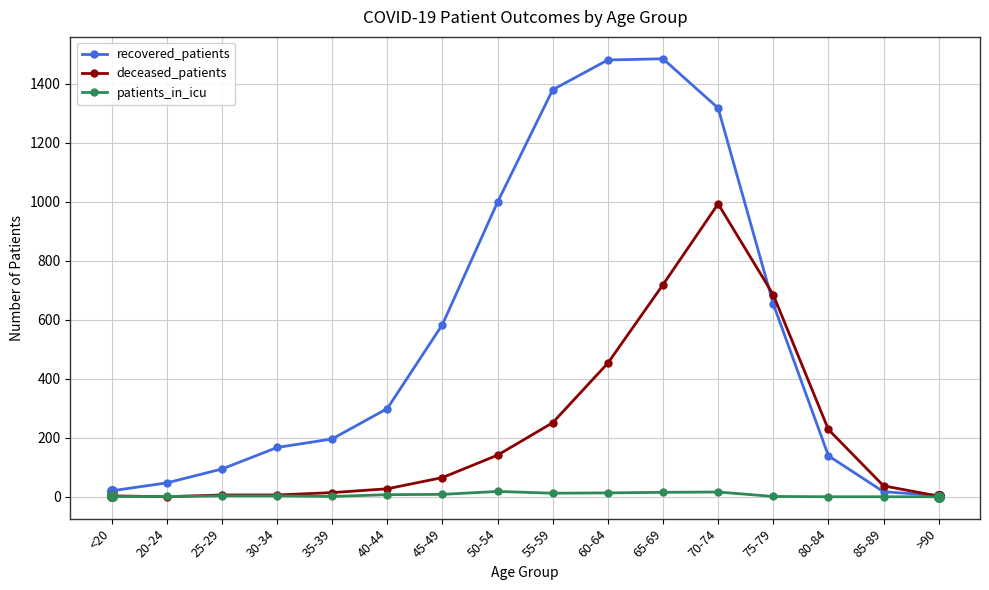

List the series in order of their peak value, highest first.

recovered_patients, deceased_patients, patients_in_icu